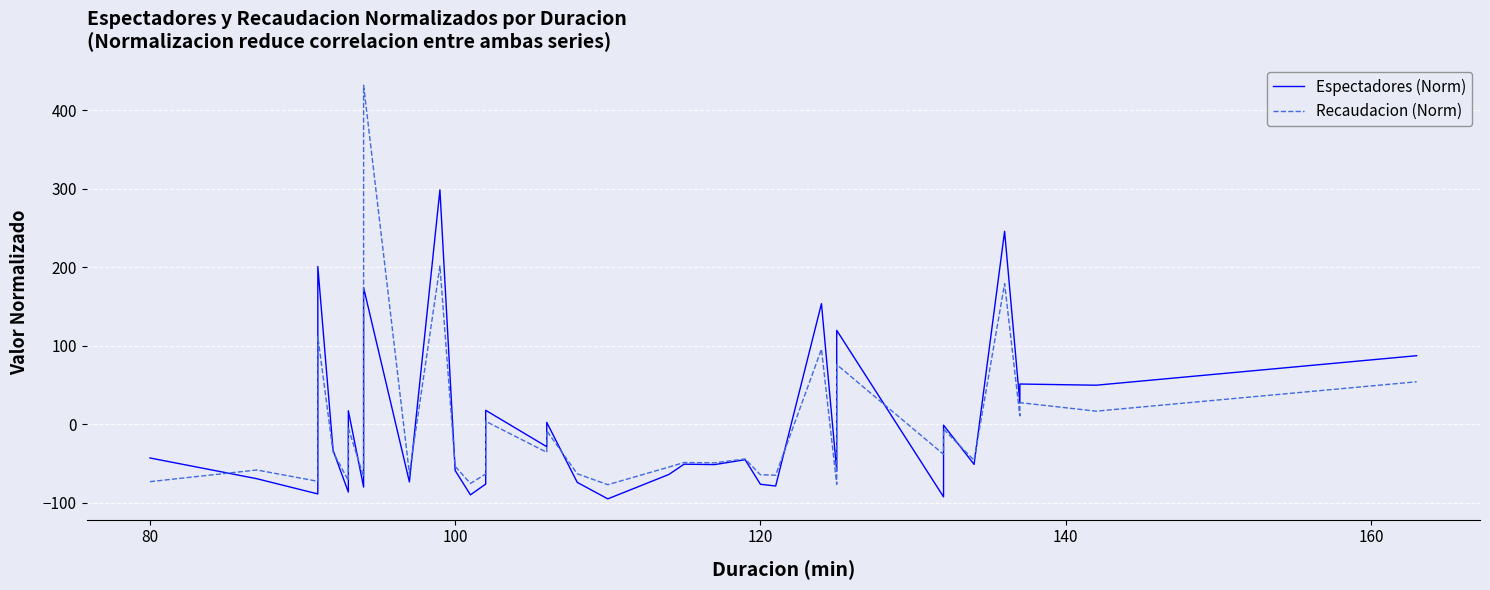

Is the value of Recaudacion (Norm) at 13 greater than the value of Espectadores (Norm) at 17?

No